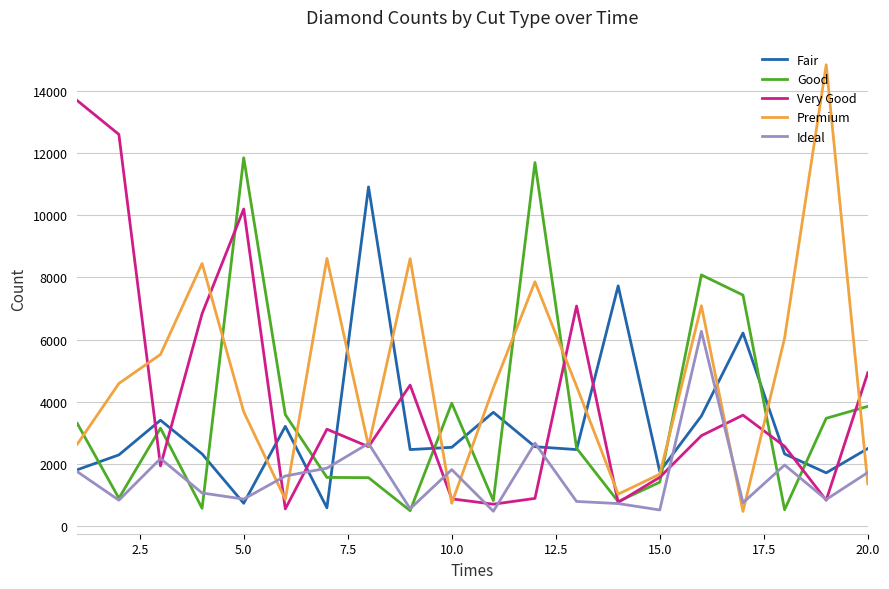

What is the difference between the maximum and minimum values in the Fair series?

10329